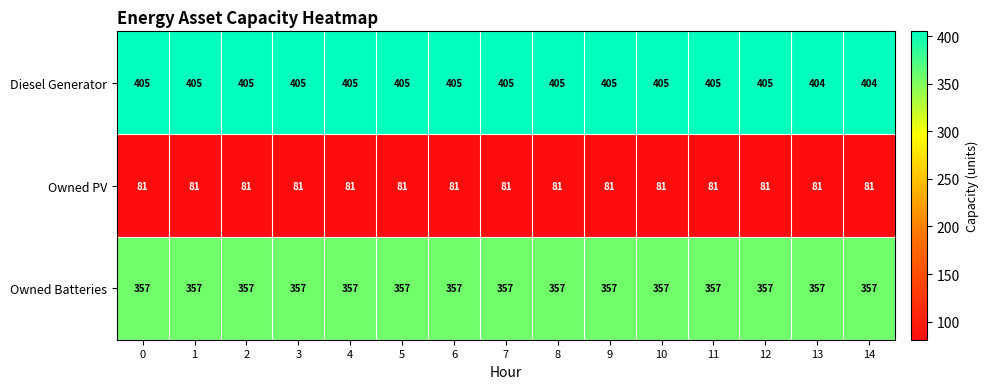

List the series in order of their peak value, highest first.

Diesel Generator, Owned Batteries, Owned PV